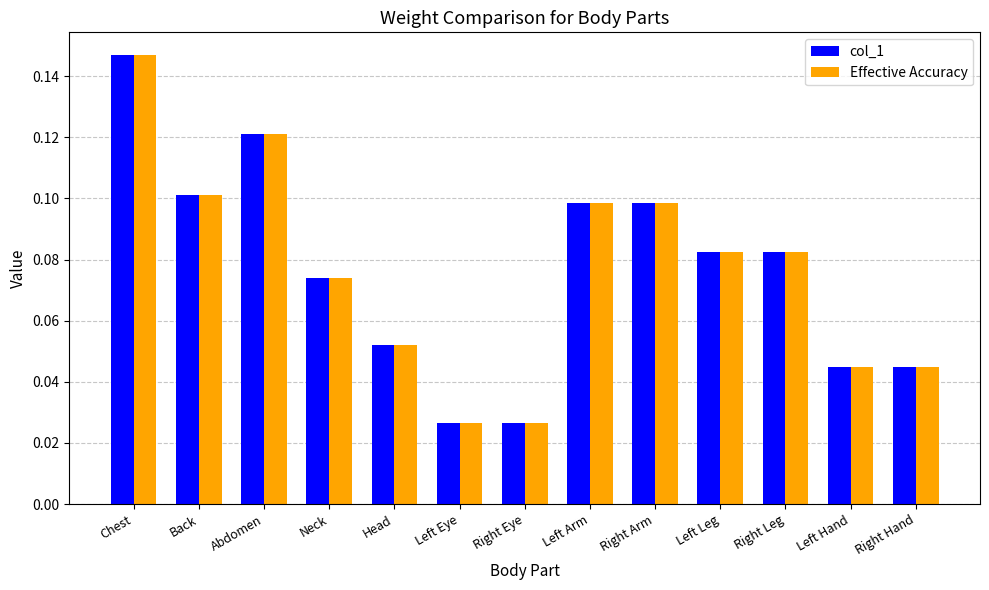

At which category is the sum across all series the highest?

Chest